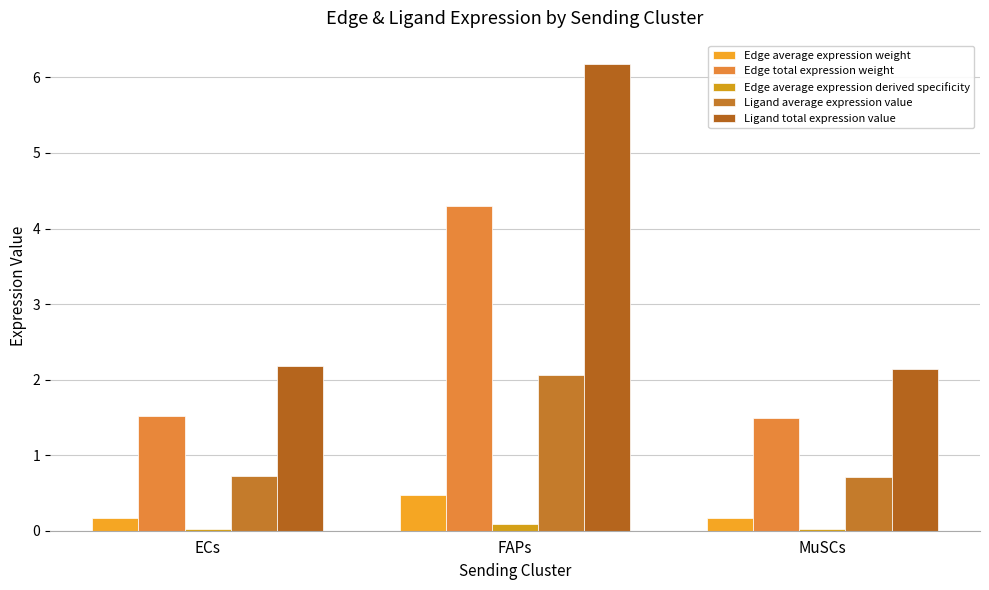

What is the difference between the highest and lowest values at FAPs?

6.1